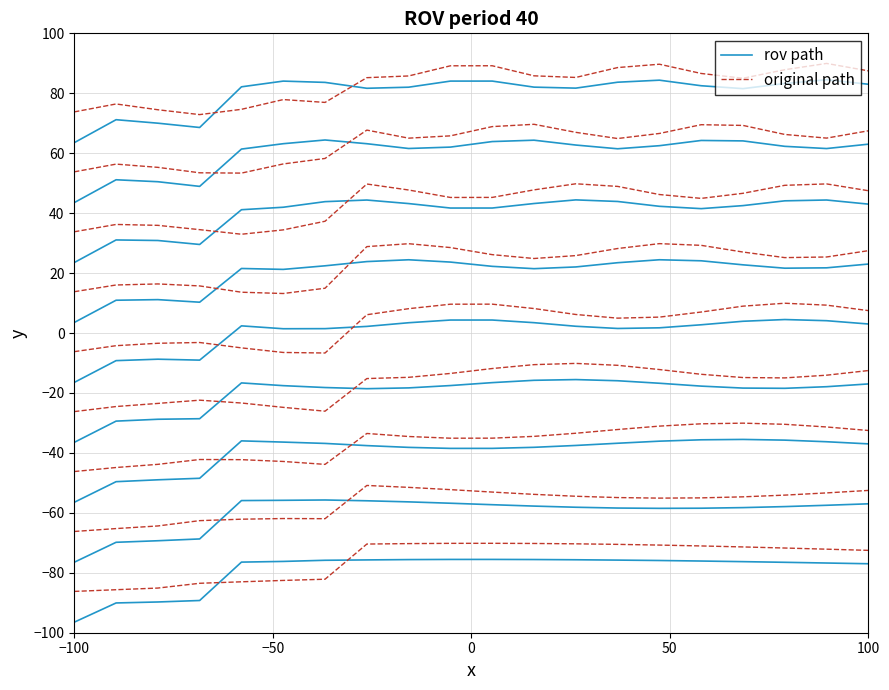

Which series has the largest range (max minus min)?

rov path